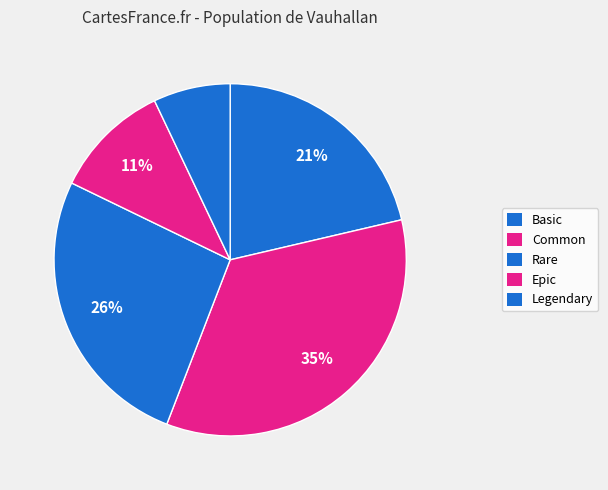

To the nearest percent, what percentage of the pie is Basic?

21%